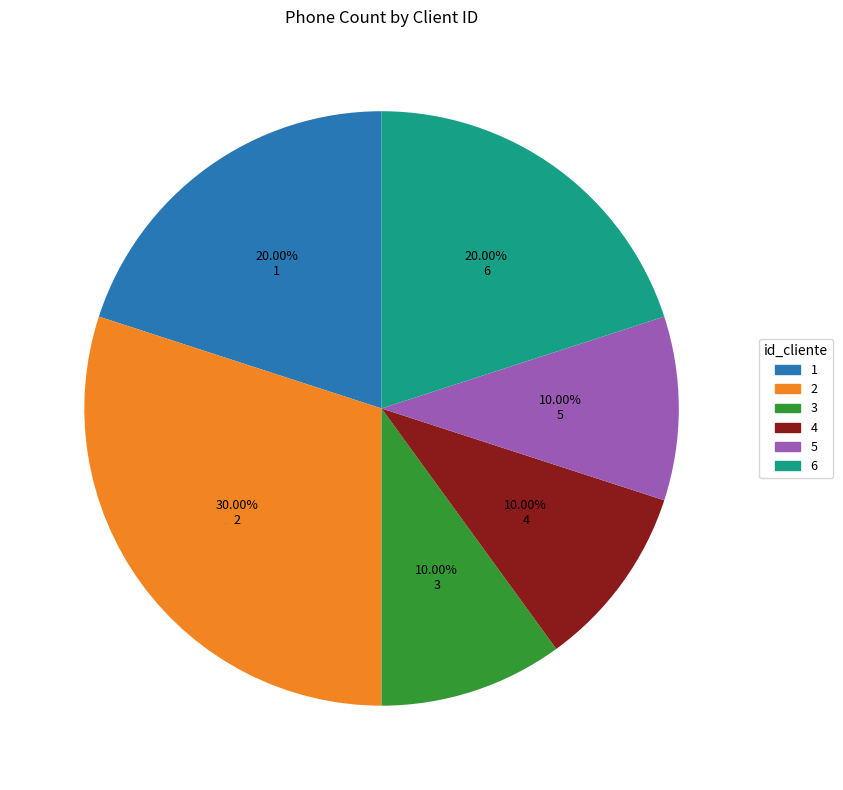

What is the total percentage of 1 and 3?

30.0%